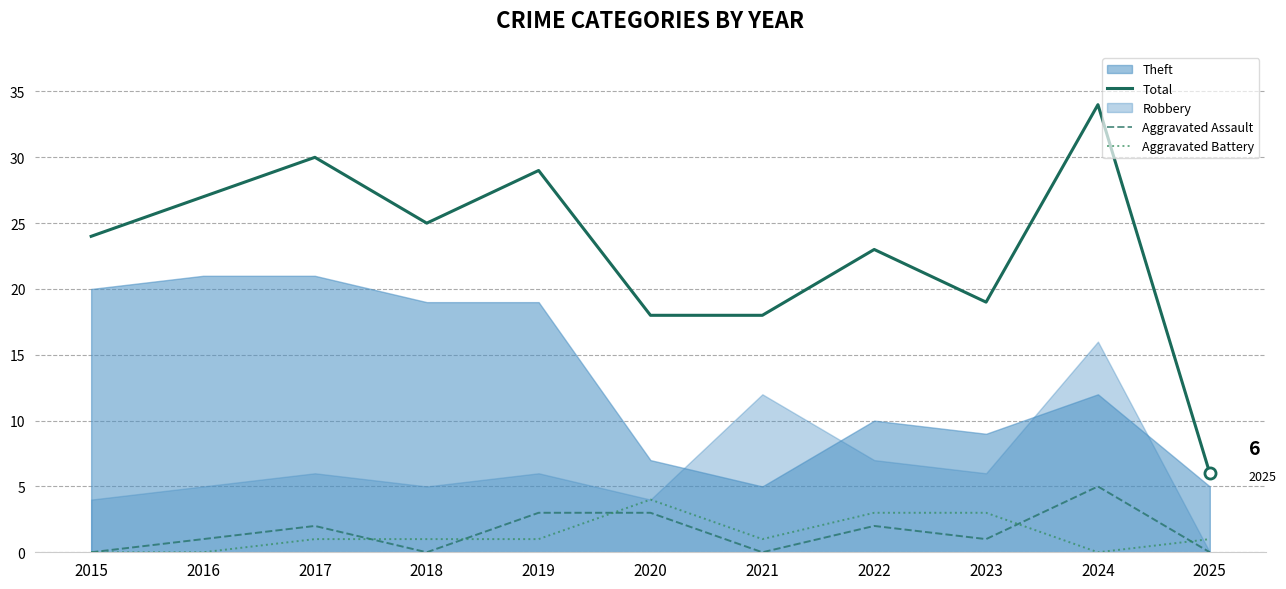

What is the sum of all Total values?

253